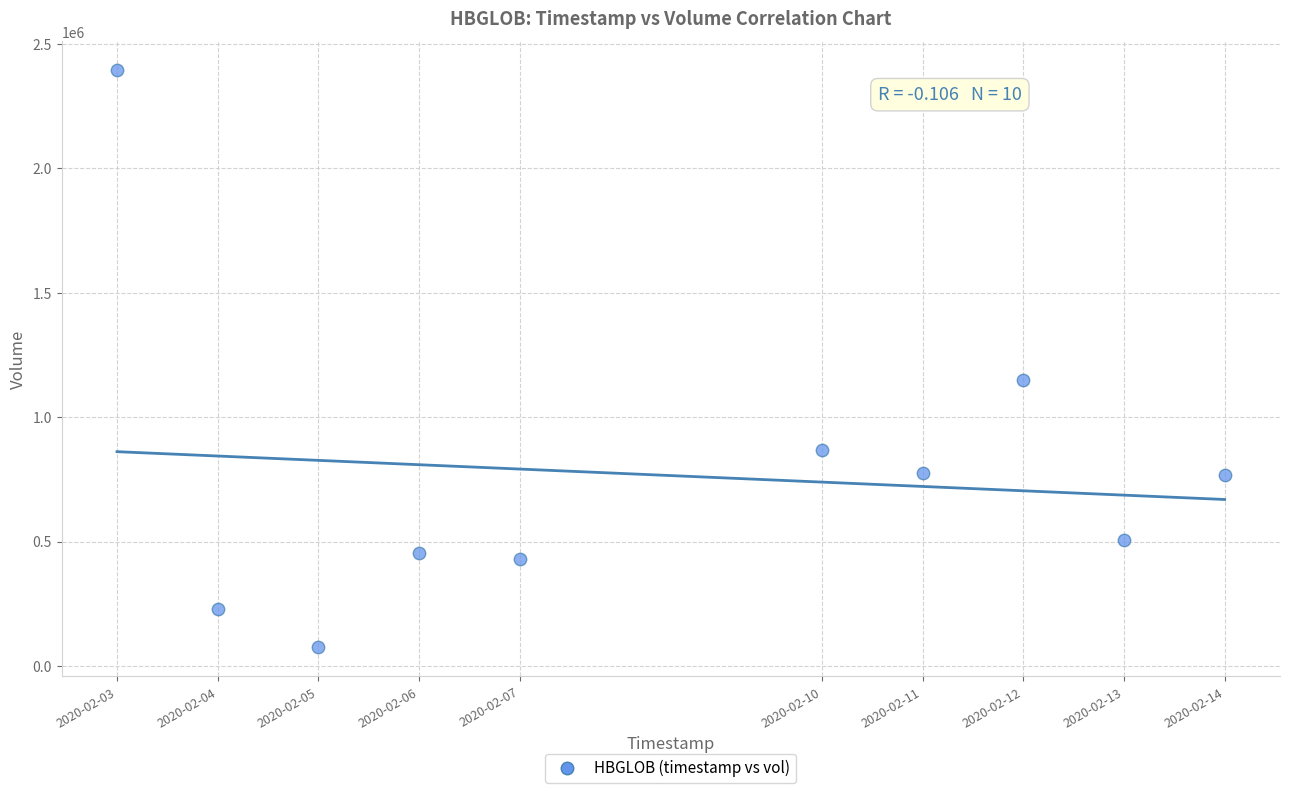

What is the range of Y values (max minus min)?

2320200